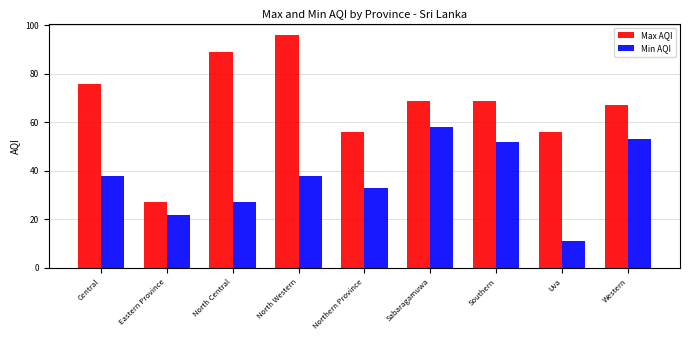

Which series changed the most between Central and Sabaragamuwa?

Min AQI